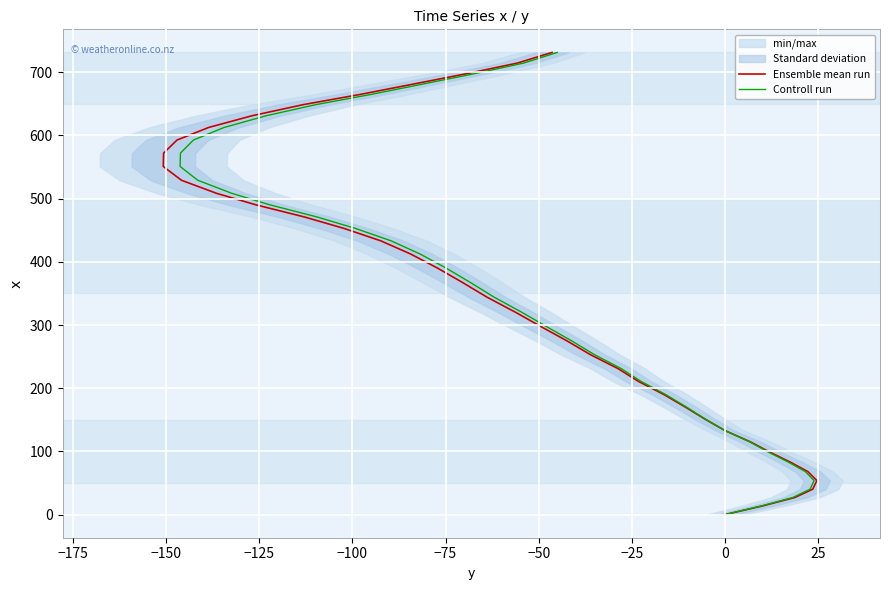

At how many categories does at least one series exceed 425?

17